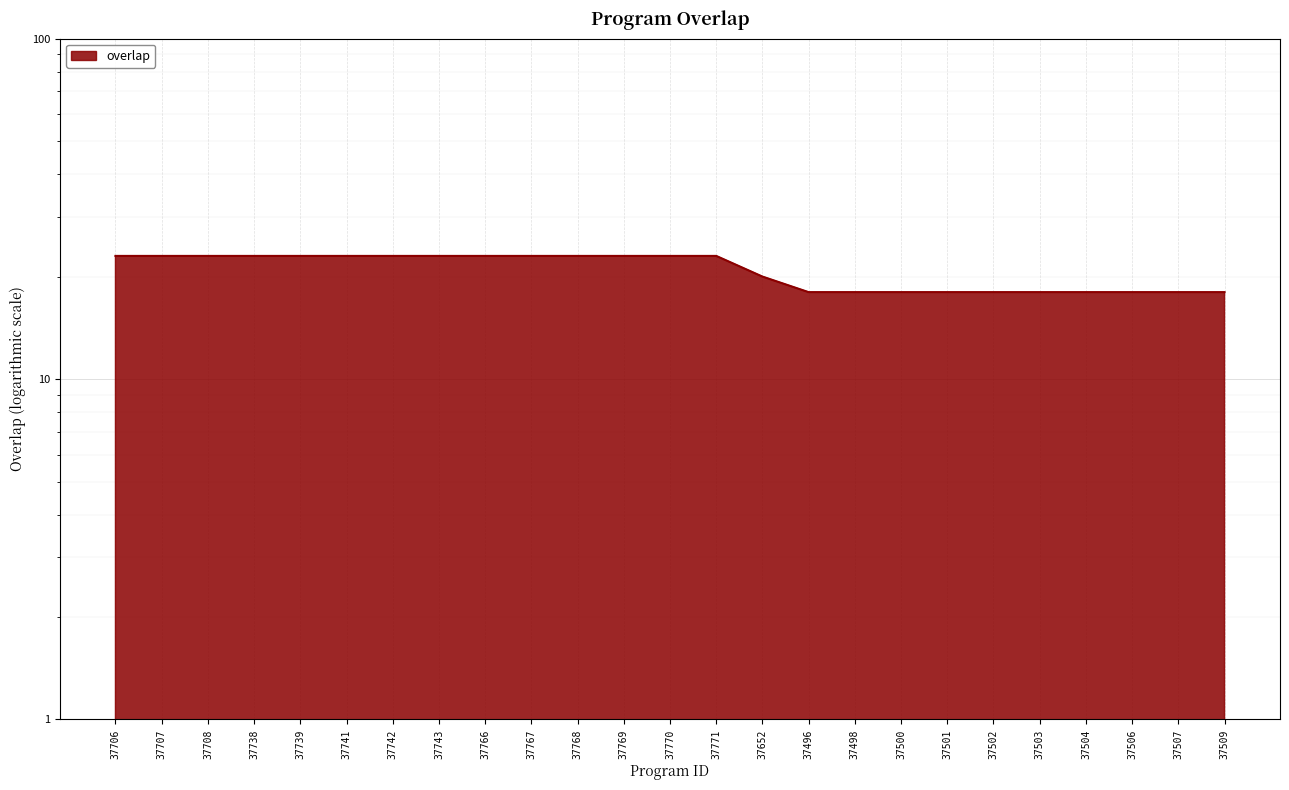

What is the difference between the second highest and second lowest values?

5